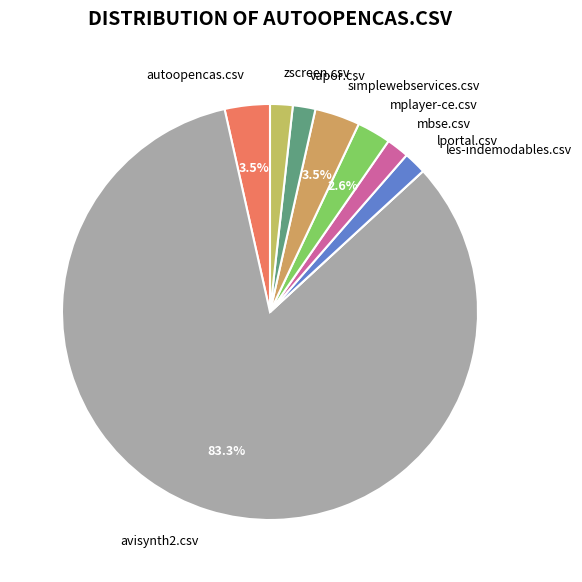

To the nearest percent, what is the difference between the largest and smallest slice percentages?

83%